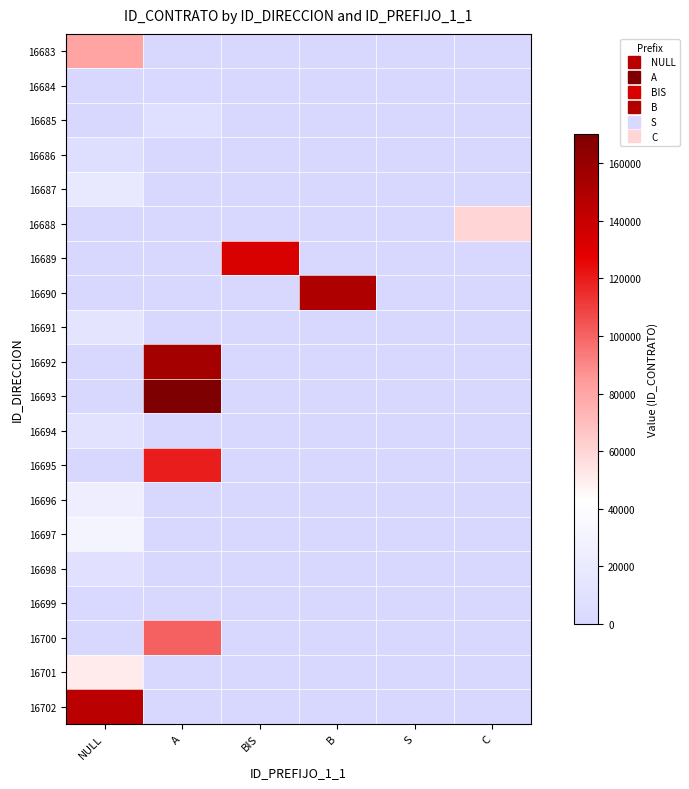

Which has a higher value, A or NULL?

NULL